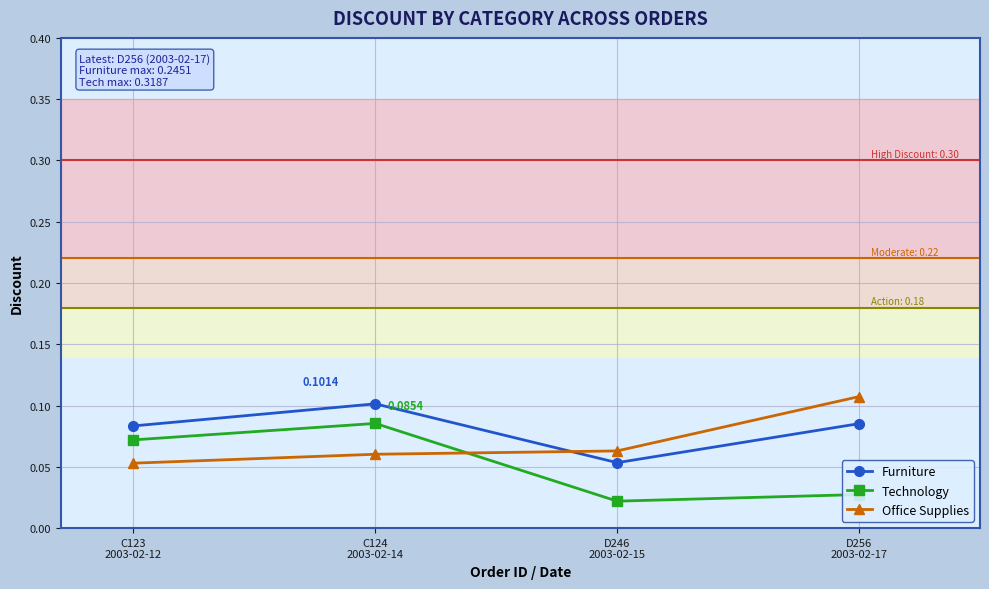

What position from the right is C124
2003-02-14?

3